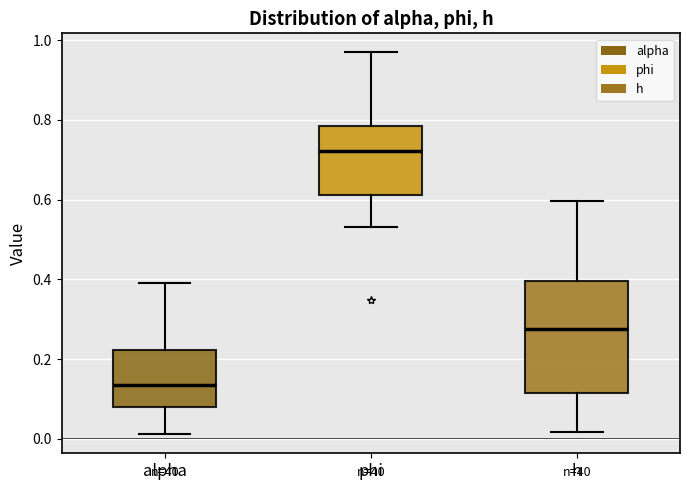

Which box is the tallest, from its lower edge to its upper edge?

h